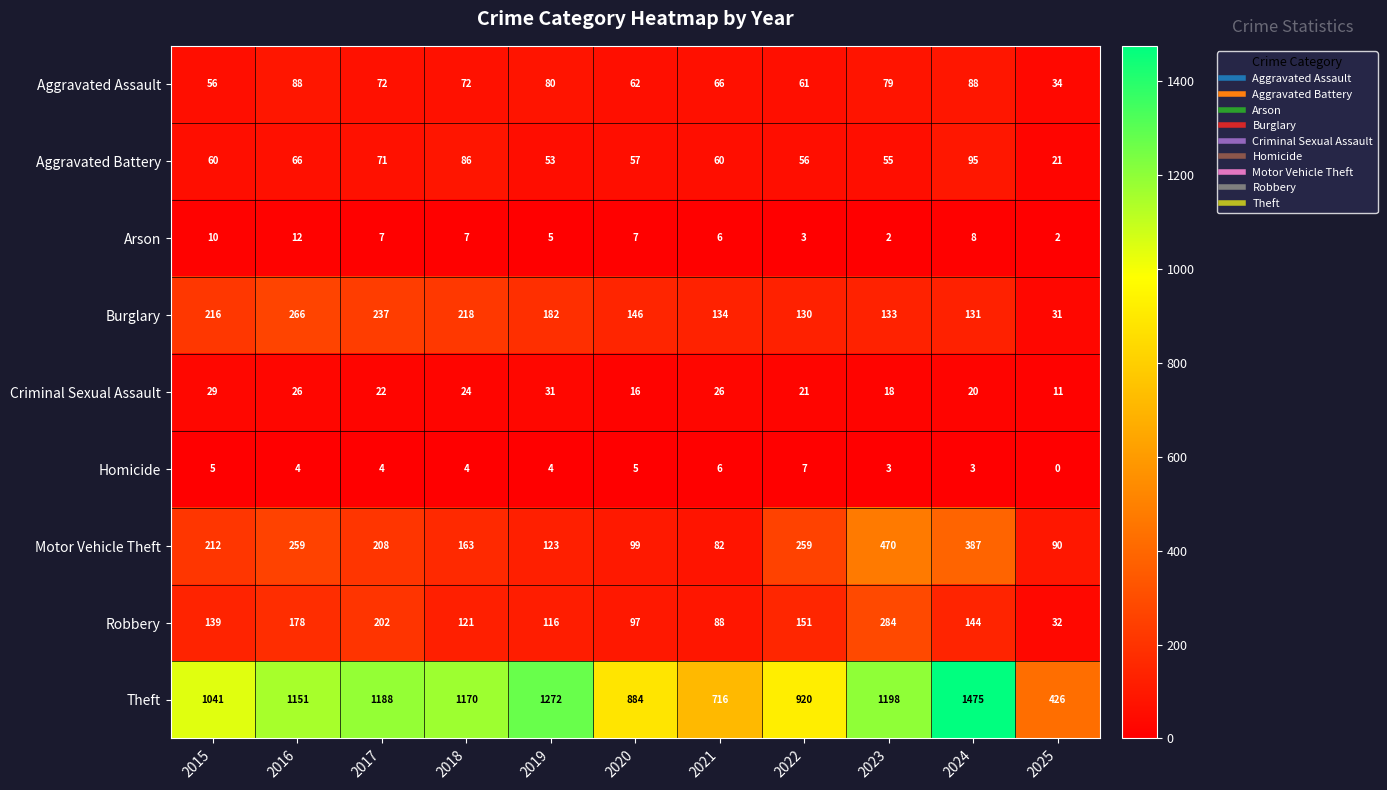

What is the difference between the highest and lowest values at 2023?

1196